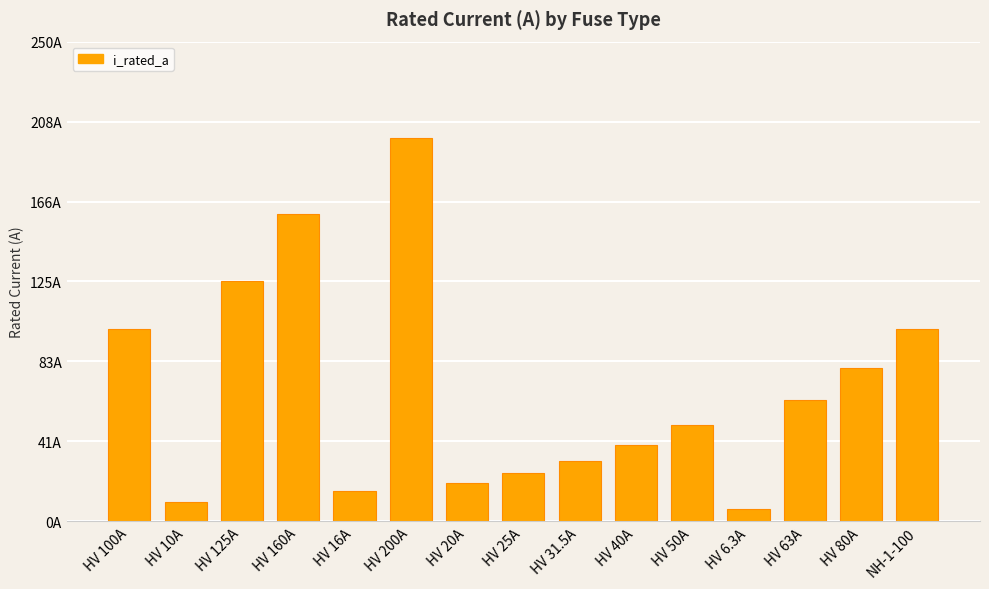

The value at HV 200A is 326.2. True or false?

False